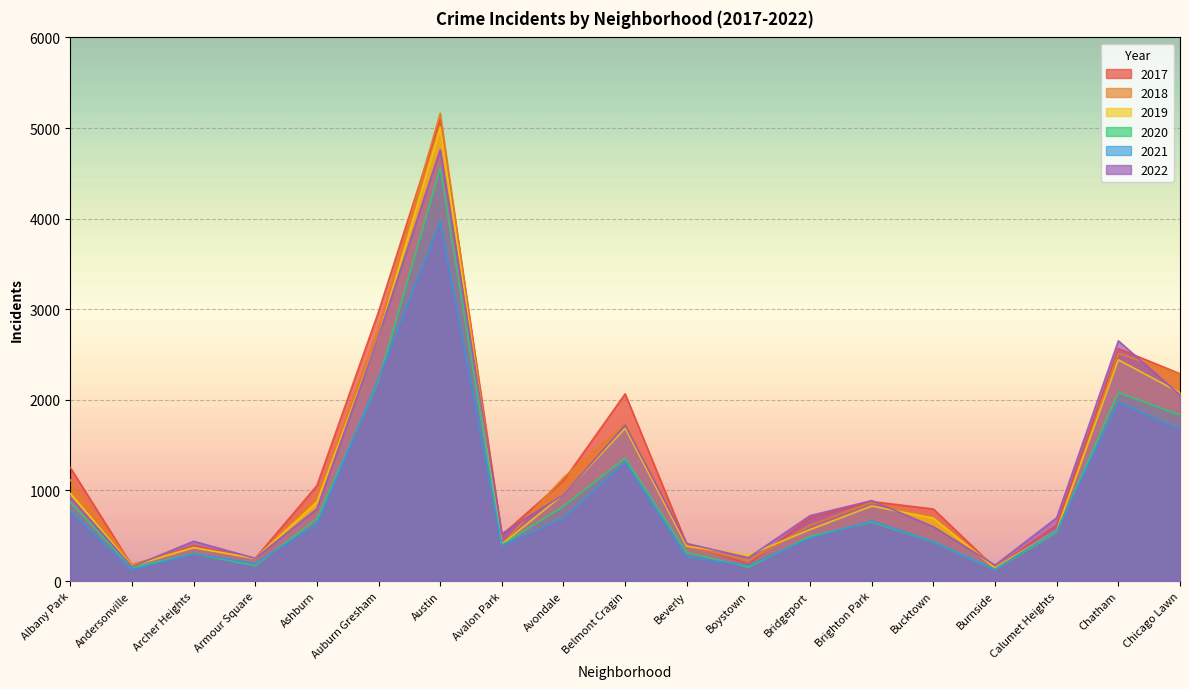

How many values in the 2021 series exceed 559?

9